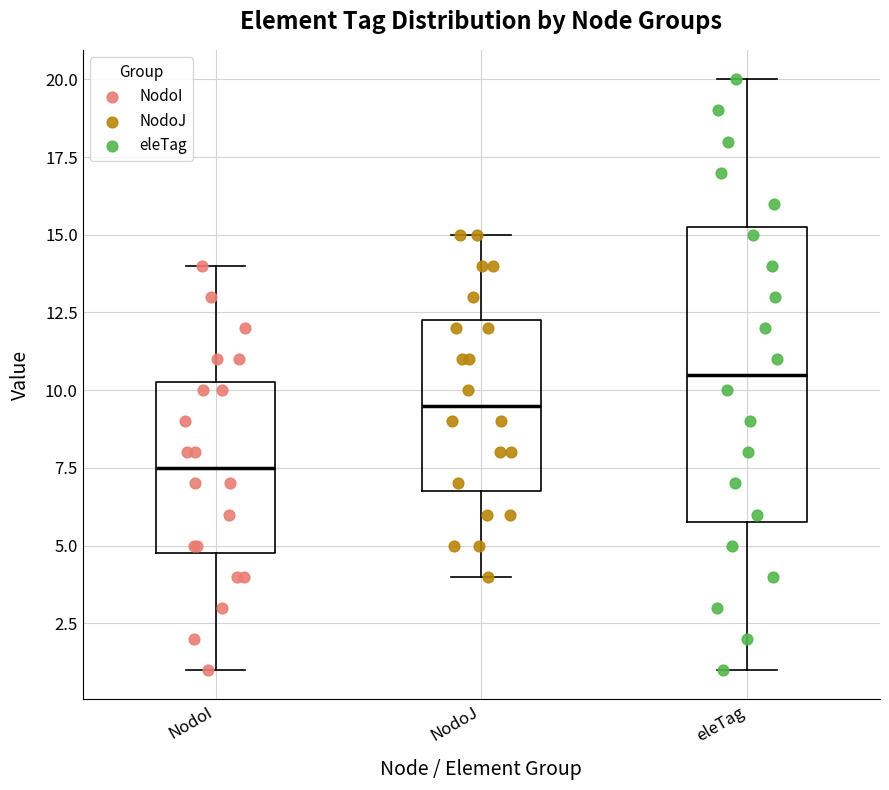

Reading left to right, transcribe this box plot: for each box, give where its median line is, the range the box spans, and where its two whiskers end, as read against the y-axis. The values are not printed on the chart, so give them approximately, as read against the axis.

NodoI: median 7.5, box 5.0 to 10.5, whiskers 1.0 to 14.0
NodoJ: median 9.5, box 7.0 to 12.5, whiskers 4.0 to 15.0
eleTag: median 10.5, box 6.0 to 15.5, whiskers 1.0 to 20.0